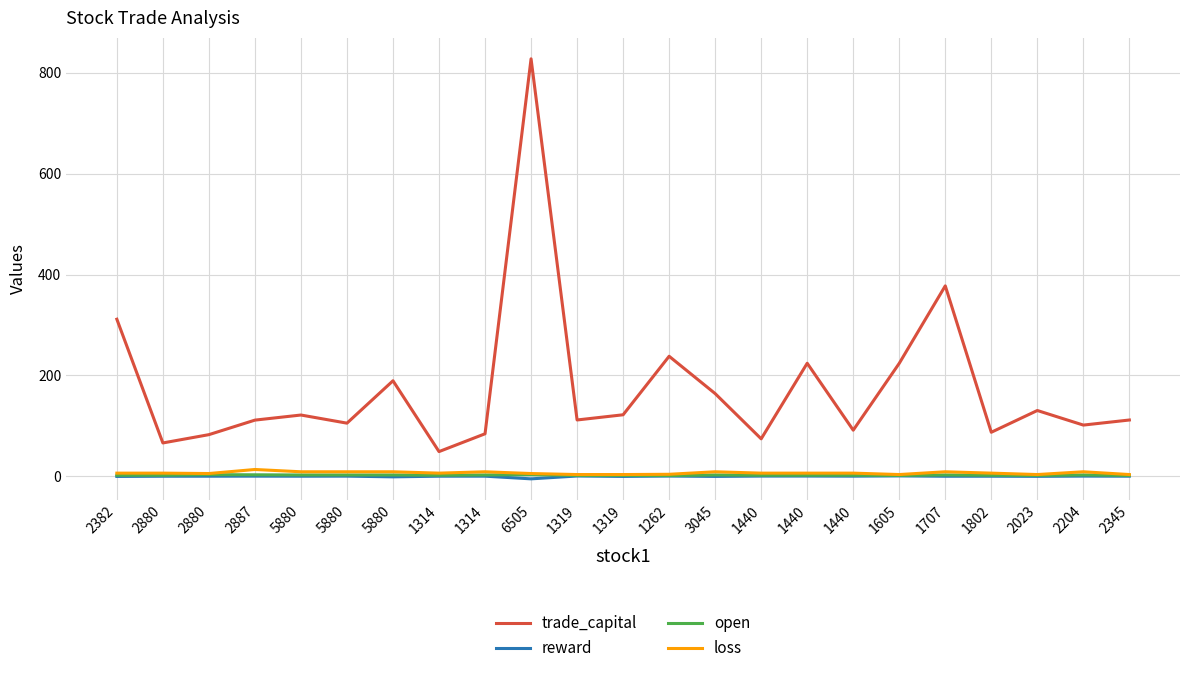

Which has a higher value, 2023 or 6505?

6505